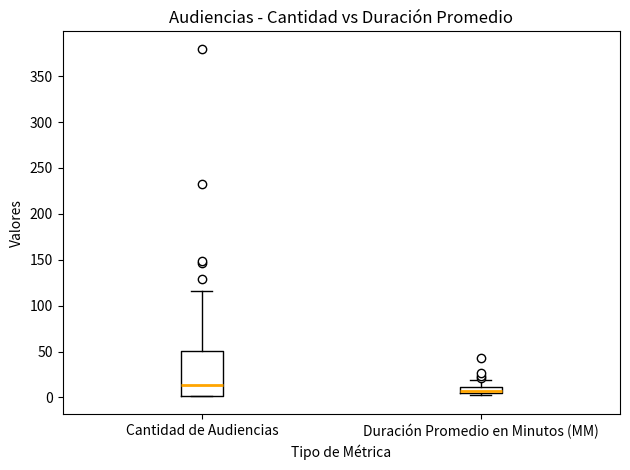

Where is the upper edge of the box for Cantidad de Audiencias on the y-axis? The values are not printed on the chart, so give them approximately, as read against the axis.

50